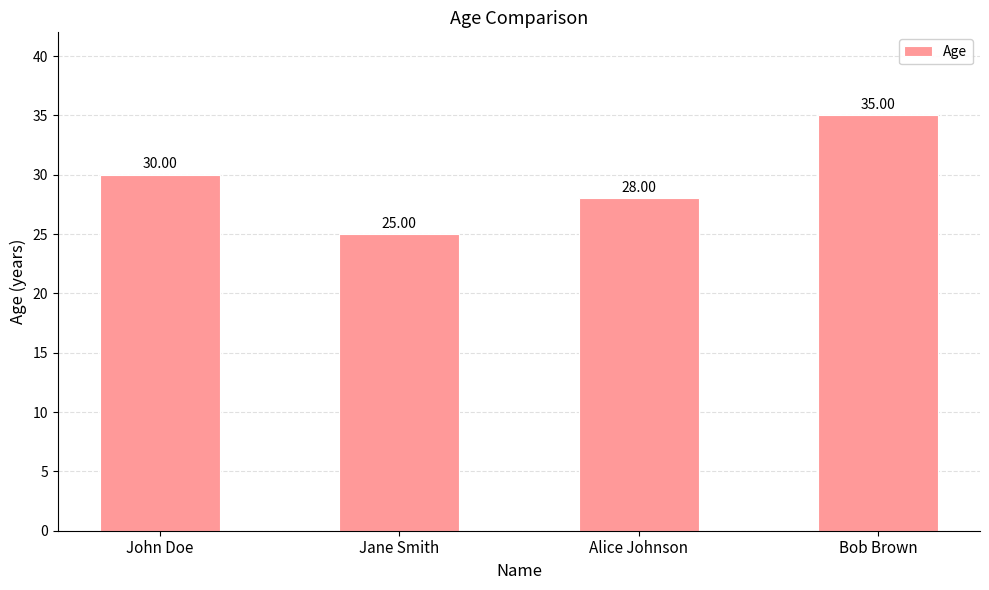

Which category has the highest value across all series?

Bob Brown